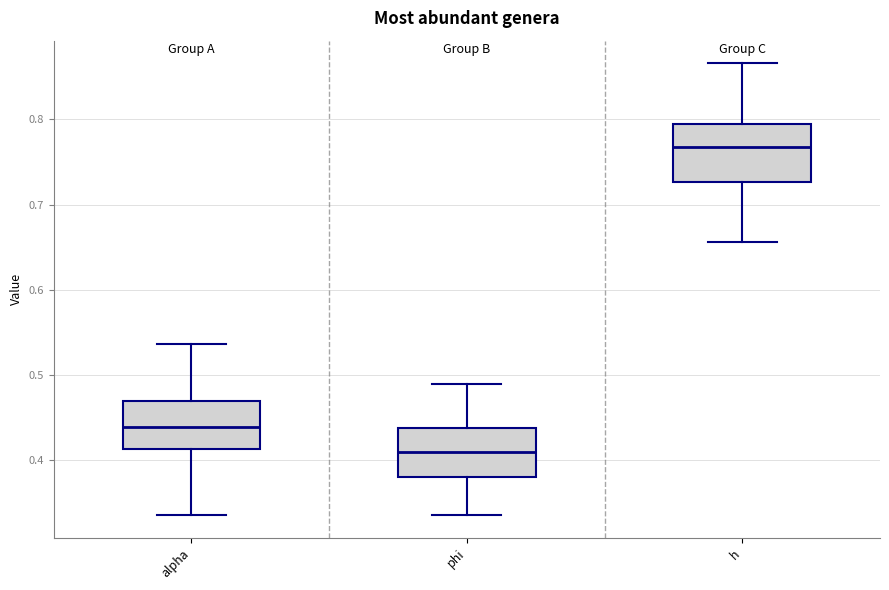

Reading left to right, transcribe this box plot: for each box, give where its median line is, the range the box spans, and where its two whiskers end, as read against the y-axis. The values are not printed on the chart, so give them approximately, as read against the axis.

alpha: median 0.44, box 0.41 to 0.47, whiskers 0.34 to 0.54
phi: median 0.41, box 0.38 to 0.44, whiskers 0.34 to 0.49
h: median 0.77, box 0.73 to 0.79, whiskers 0.66 to 0.87